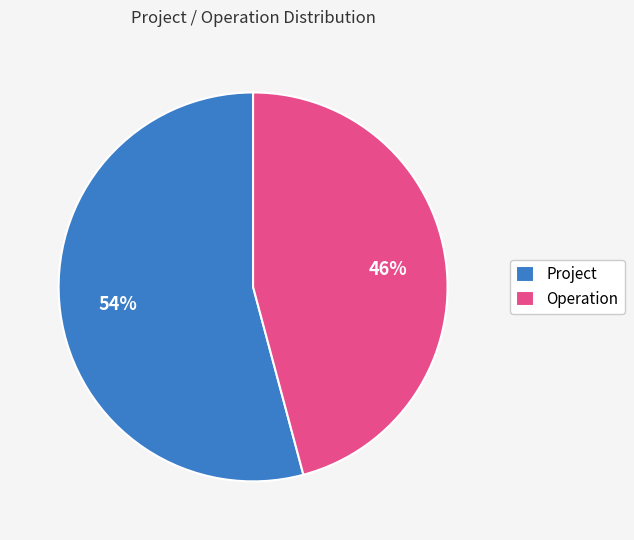

Combined, do Project and Operation account for over 50%?

Yes